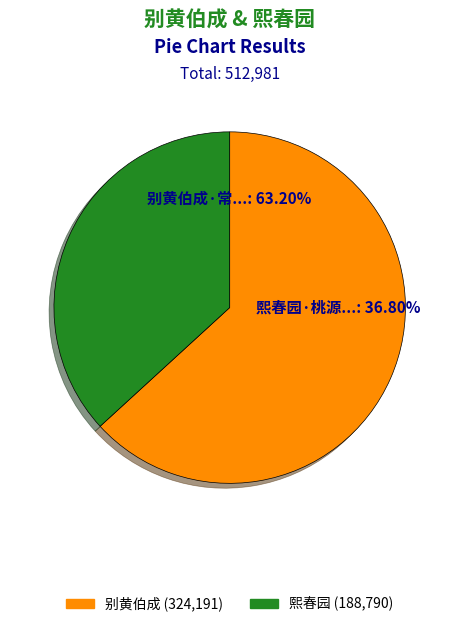

Is it true that 熙春园·桃源未识恐微茫 is 27% of the pie?

False